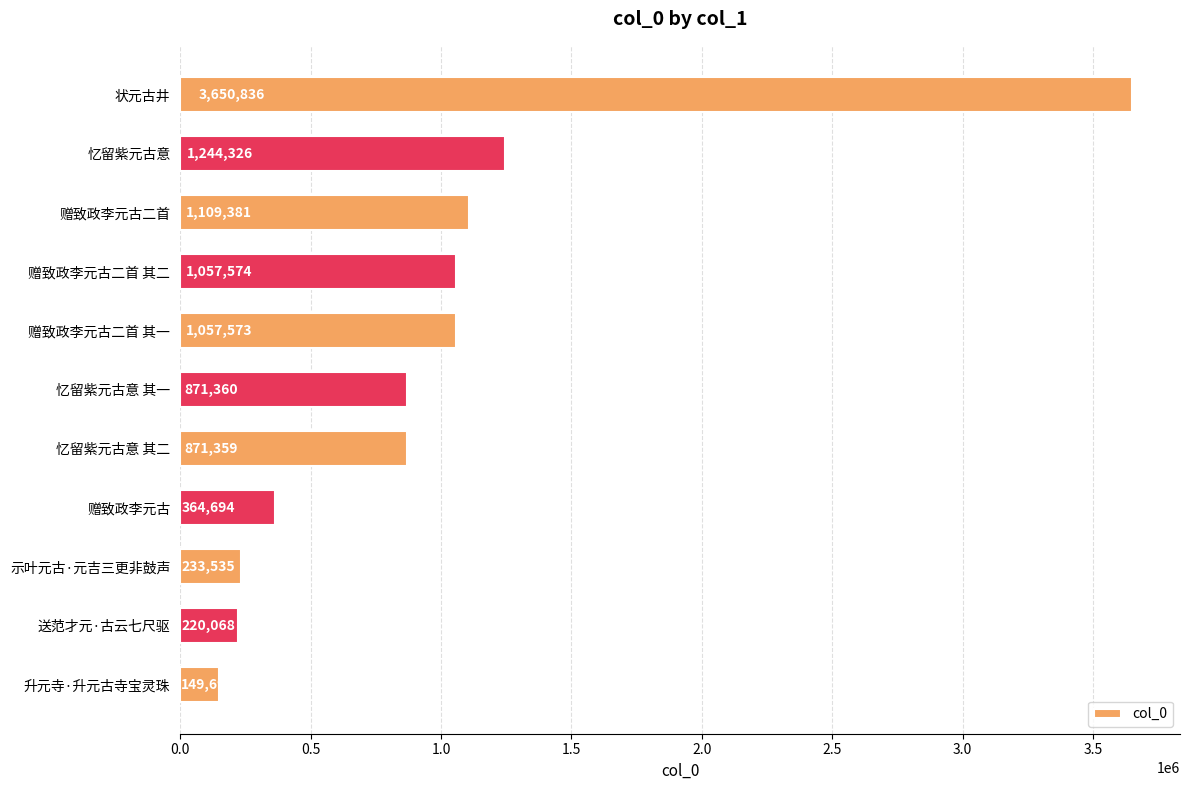

List the labels in order of value, smallest first.

升元寺·升元古寺宝灵珠, 送范才元·古云七尺驱, 示叶元古·元吉三更非鼓声, 赠致政李元古, 忆留紫元古意 其二, 忆留紫元古意 其一, 赠致政李元古二首 其一, 赠致政李元古二首 其二, 赠致政李元古二首, 忆留紫元古意, 状元古井